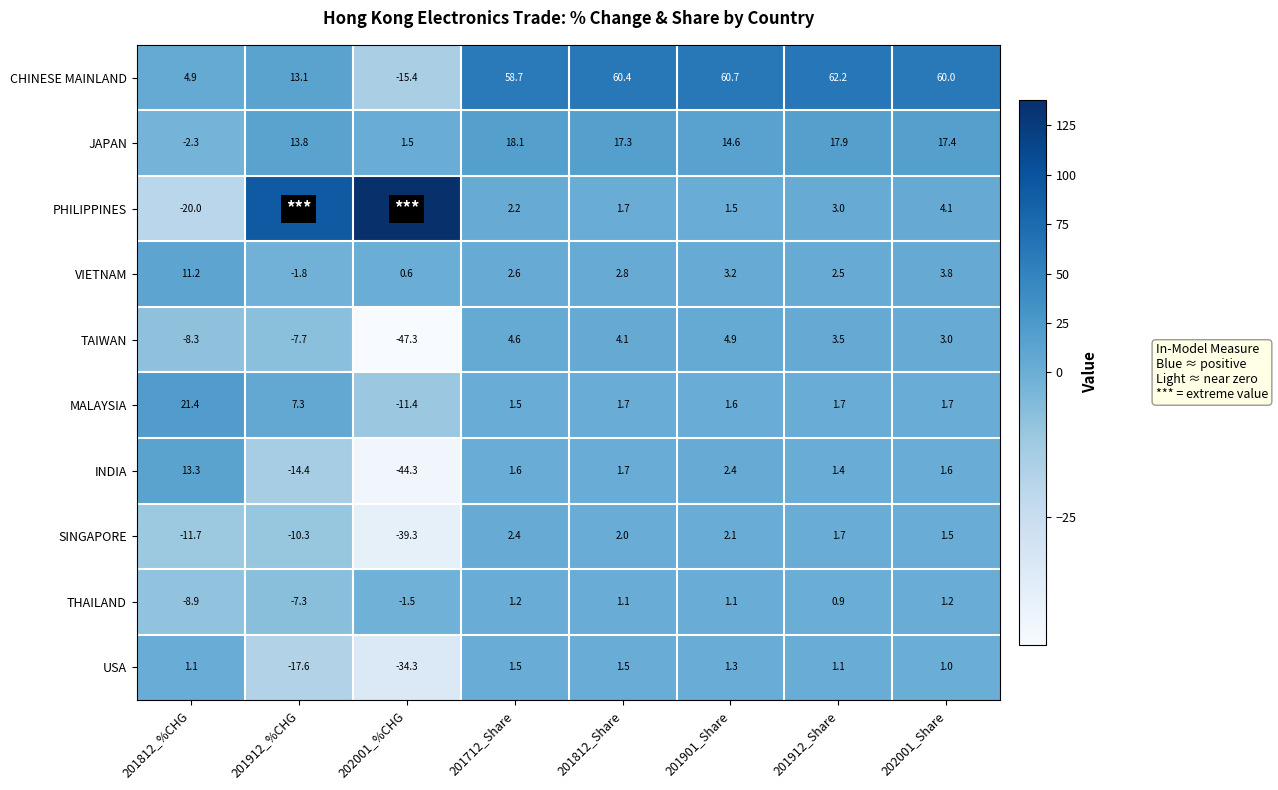

What value does the VIETNAM series have at 201812_Share?

2.8